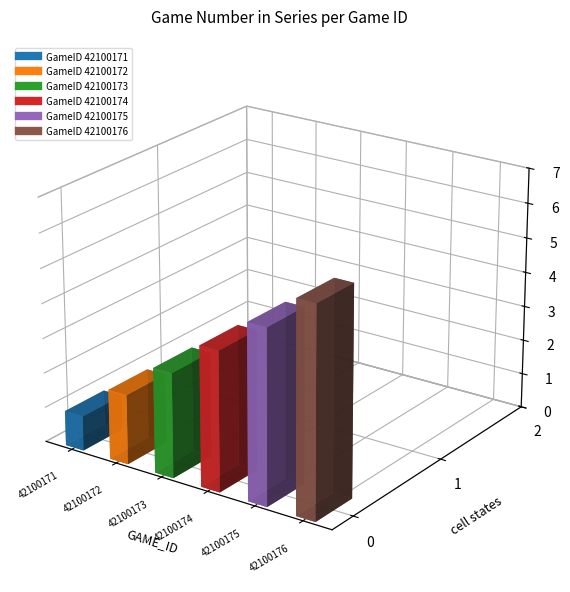

List the labels in order of value, smallest first.

42100171, 42100172, 42100173, 42100174, 42100175, 42100176